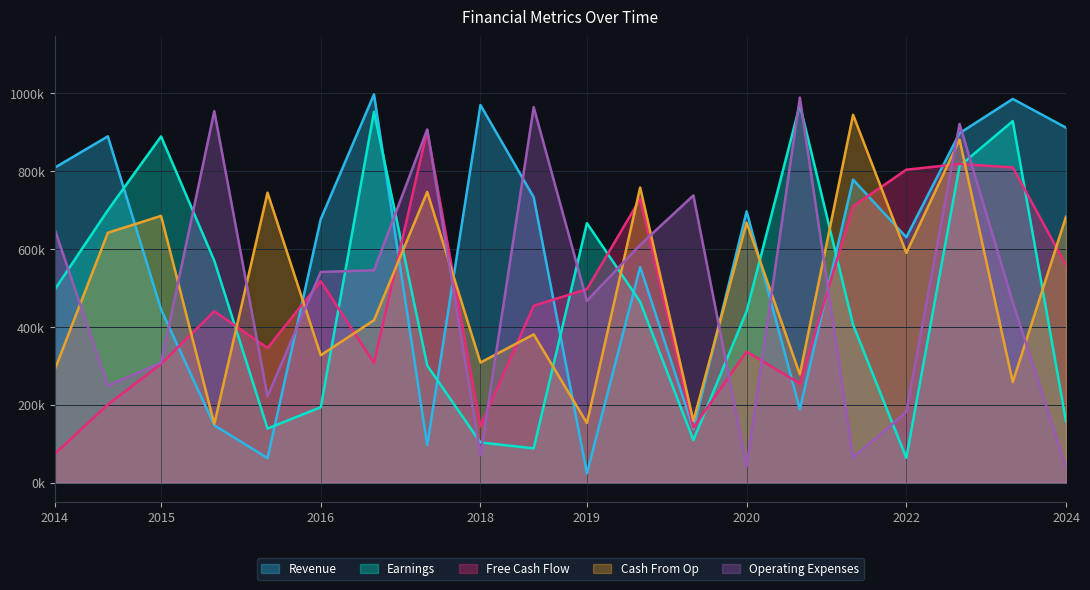

Where is Free Cash Flow nearest to the value 489179?

2019